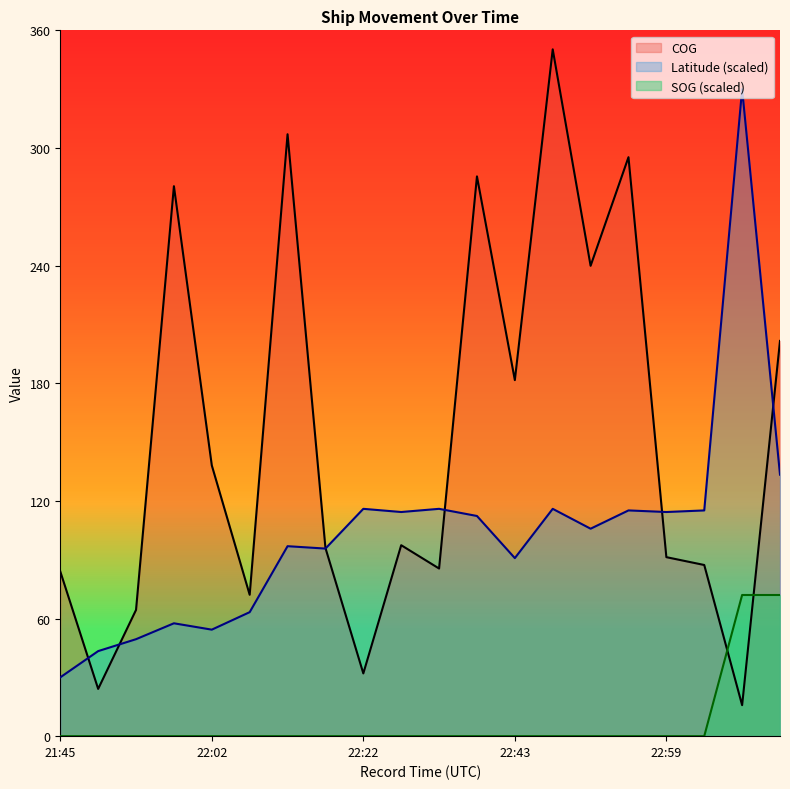

Which series has the largest range (max minus min)?

COG